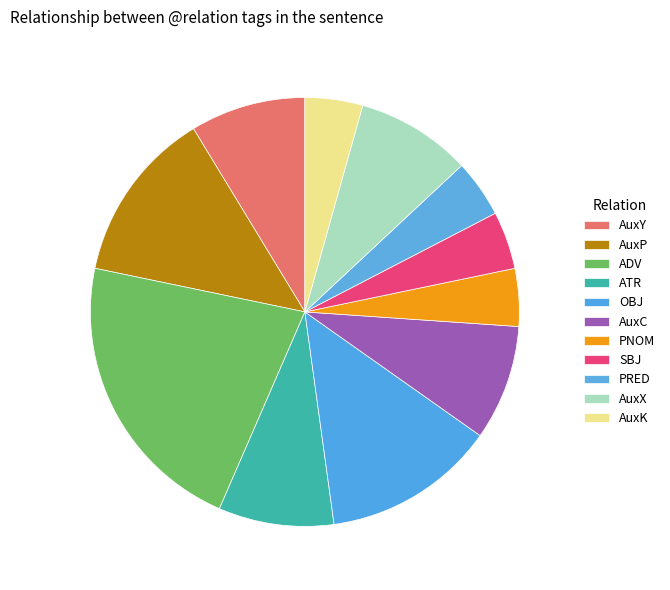

Count the number of slices in the pie.

11